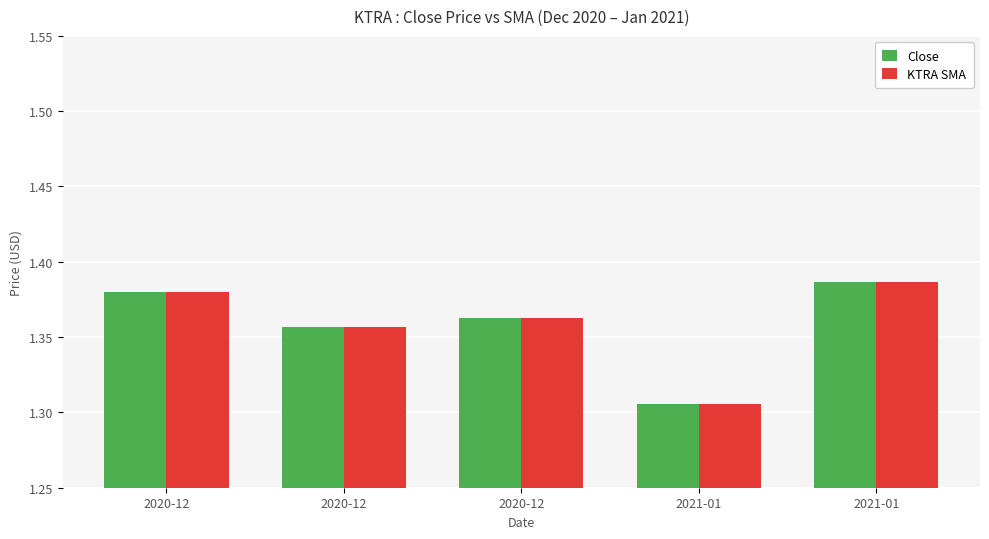

Are the bars grouped side by side (vs. stacked)?

Yes